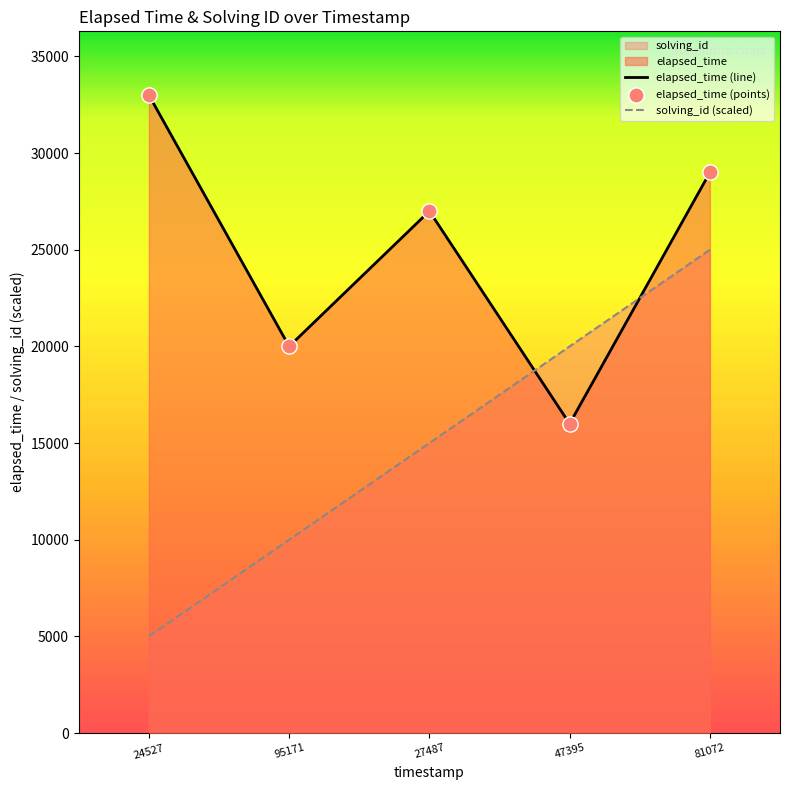

At how many categories does at least one series exceed 6344?

5